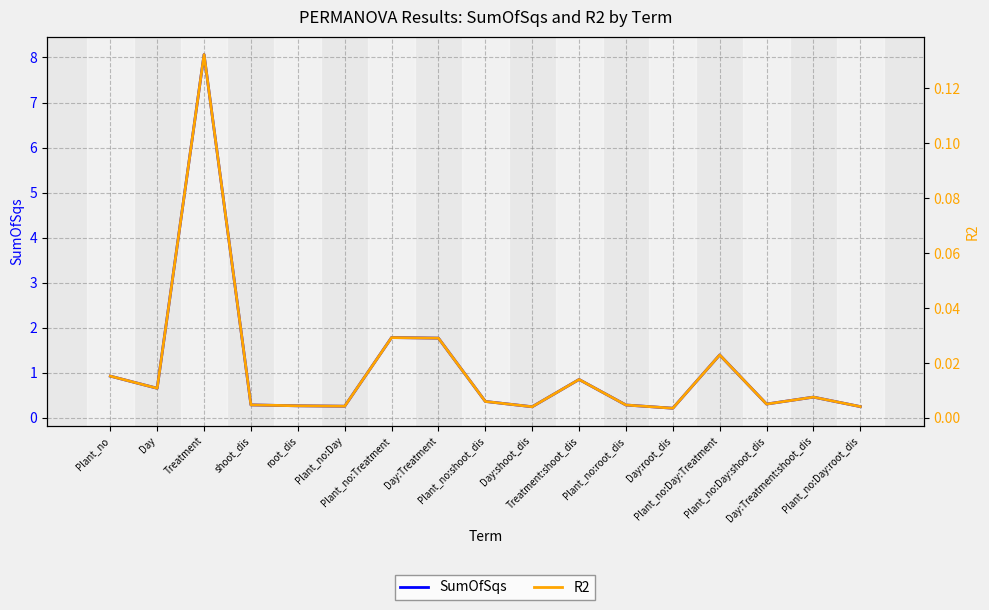

Where is R2 nearest to the value 0?

Day:root_dis